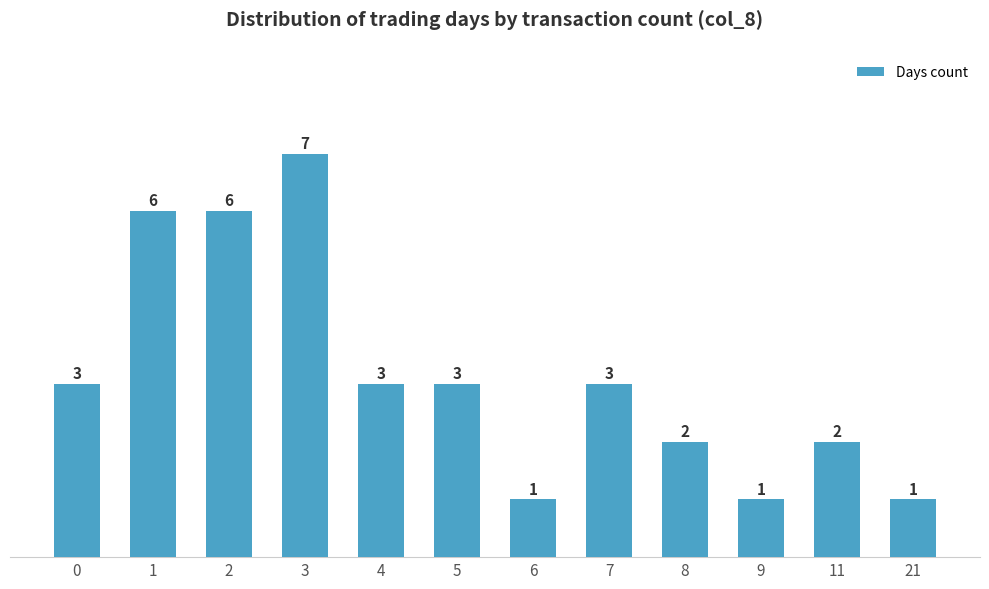

Which has a higher value, 21 or 4?

4